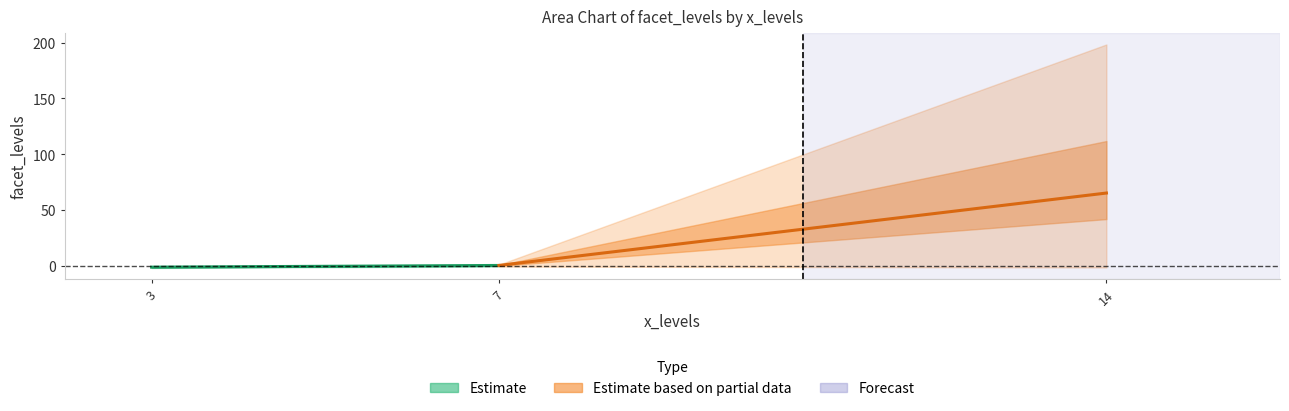

Rank the series by their maximum value, from highest to lowest.

Estimate based on partial data, Estimate